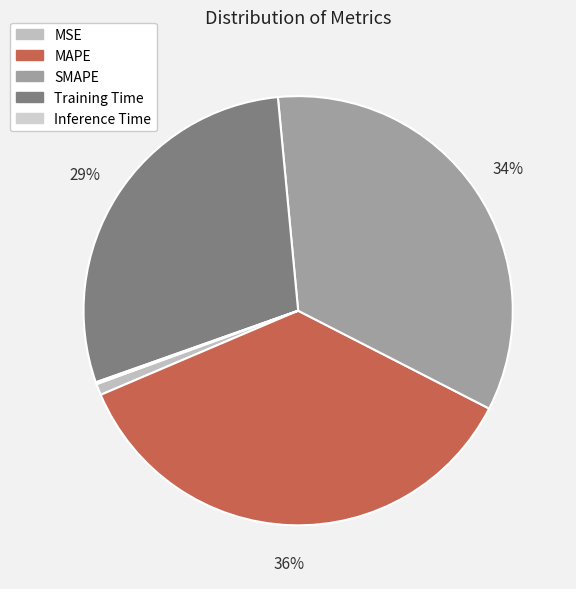

Is it true that MSE is 1% of the pie?

True